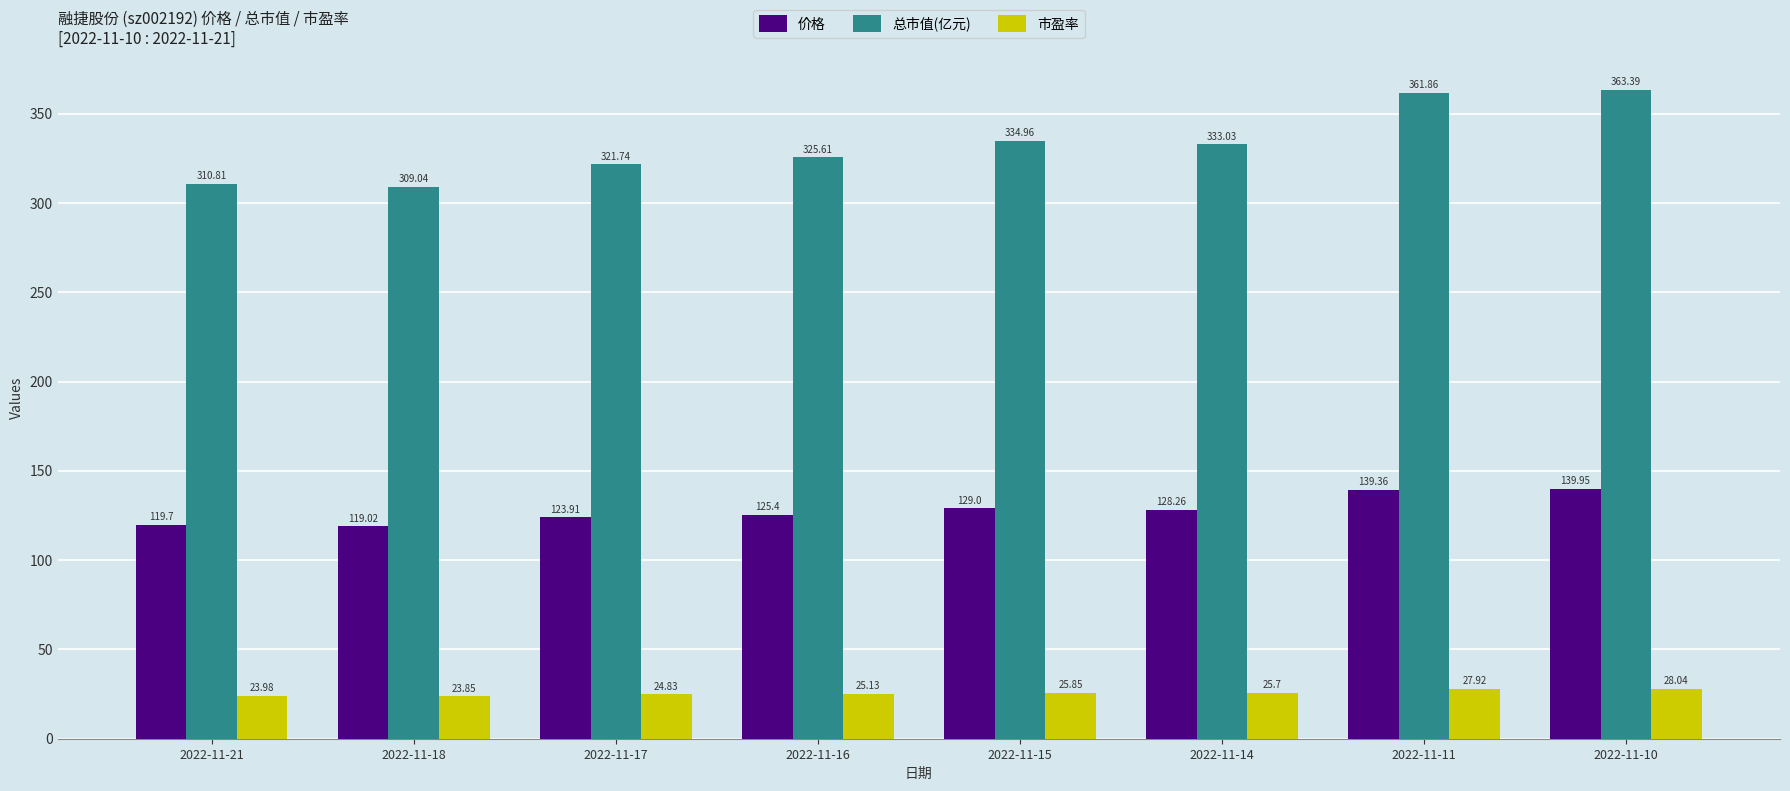

What is the spread (max minus min) of values at 2022-11-17?

296.9